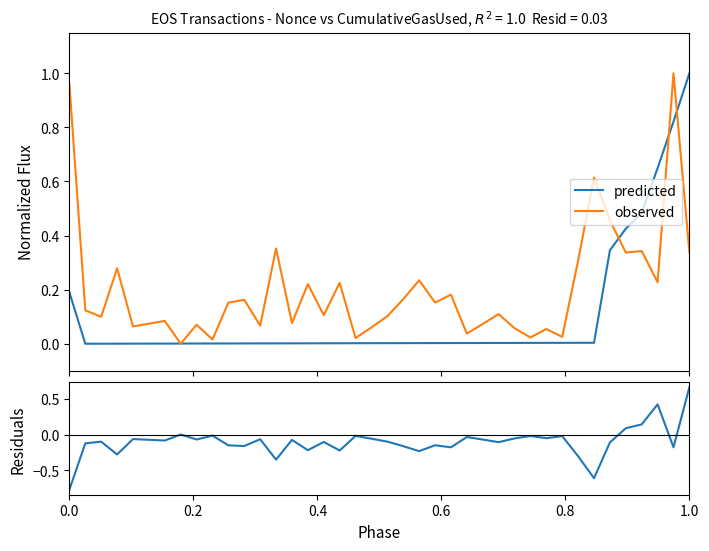

At which category is the sum across all series the highest?

1.0